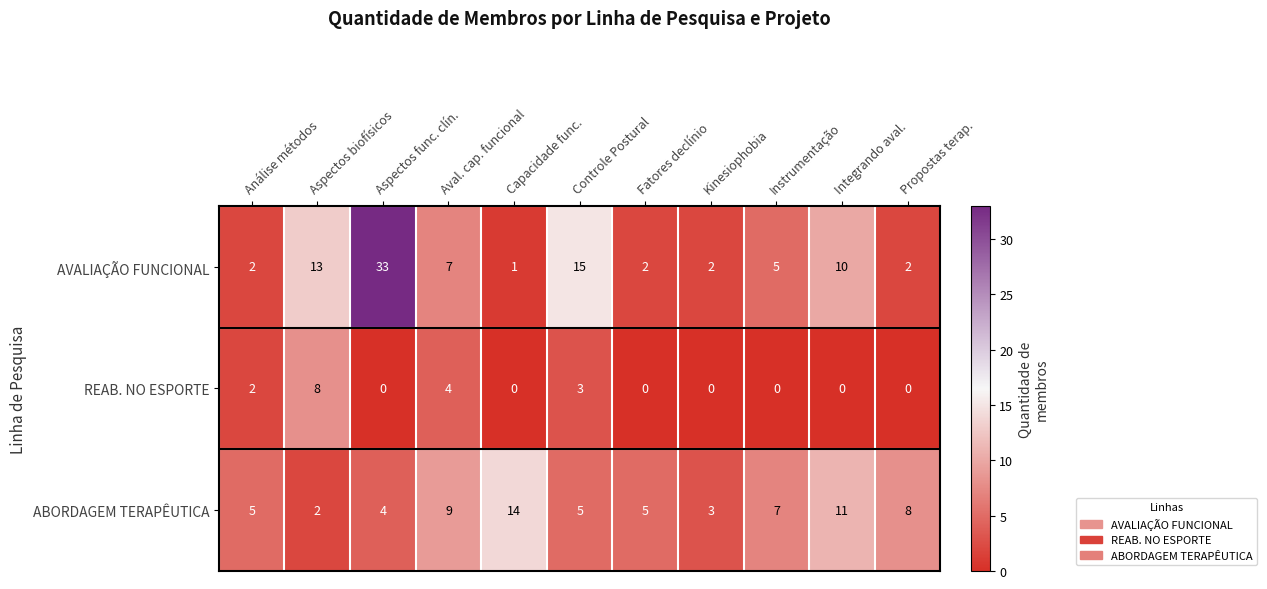

Which series has the largest range (max minus min)?

AVALIAÇÃO FUNCIONAL